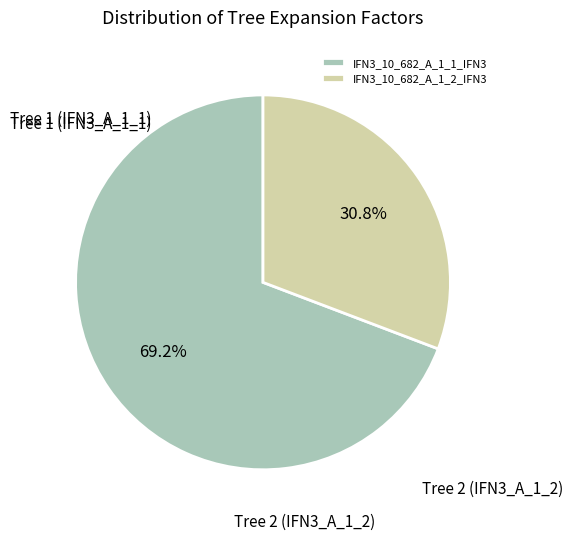

Rank the categories by value from lowest to highest.

IFN3_10_682_A_1_2_IFN3, IFN3_10_682_A_1_1_IFN3